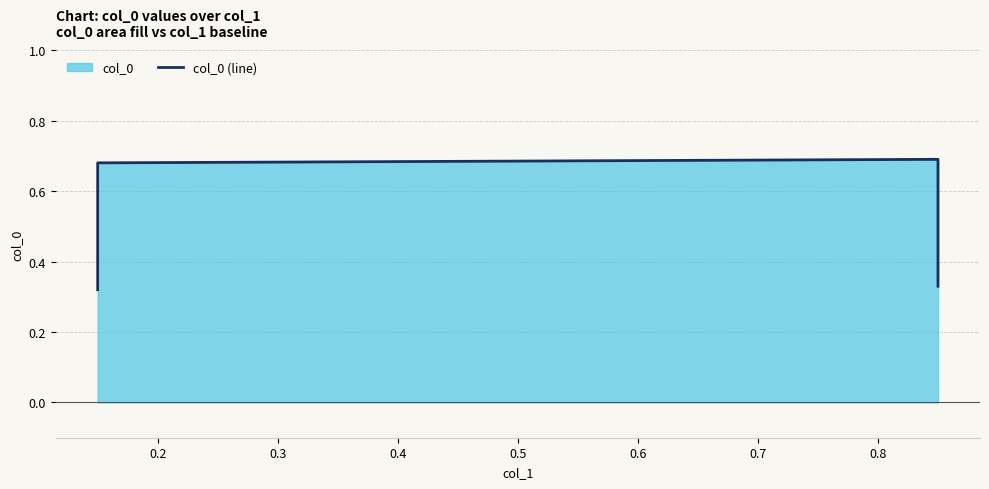

True or false: there are more than 1 points higher than both neighbors.

False